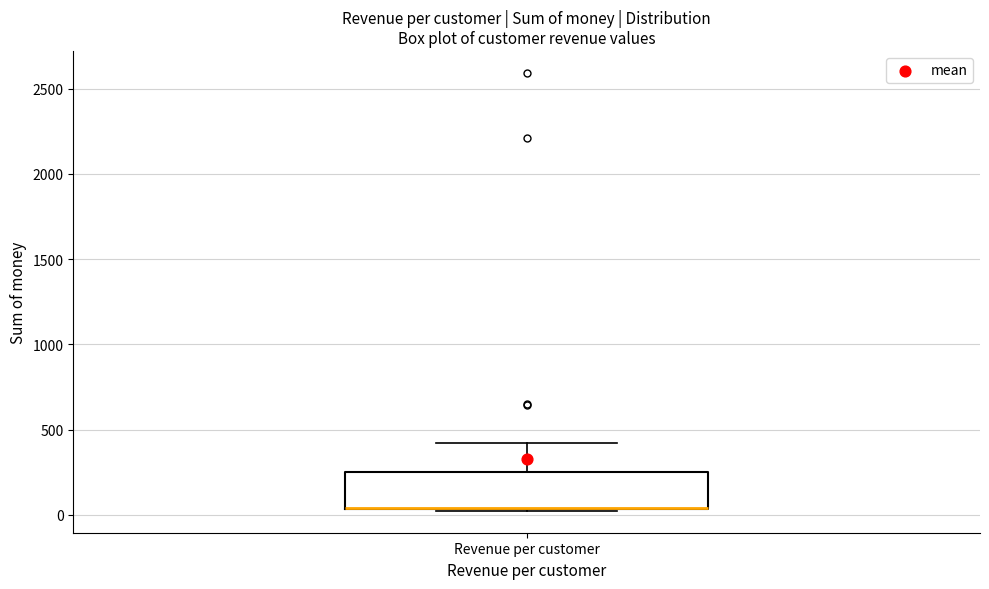

Transcribe this box plot: give where the median line is, the range the box spans, and where the two whiskers end, as read against the y-axis. The values are not printed on the chart, so give them approximately, as read against the axis.

median 50 (drawn on the box's lower edge), box 50 to 250, whiskers 0 to 400